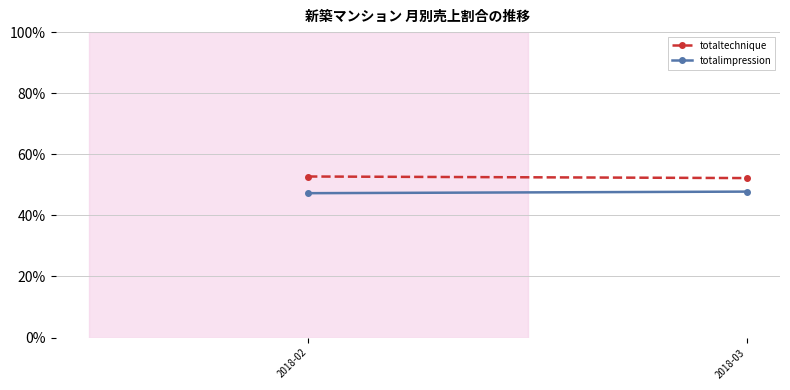

What is the difference between the highest and lowest values at 2018-03?

4.4